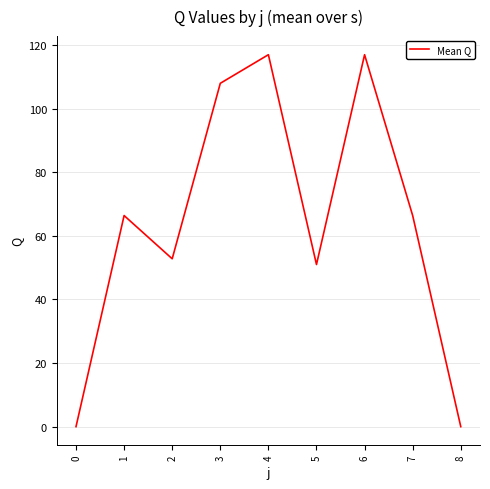

Which has a higher value, 1 or 0?

1